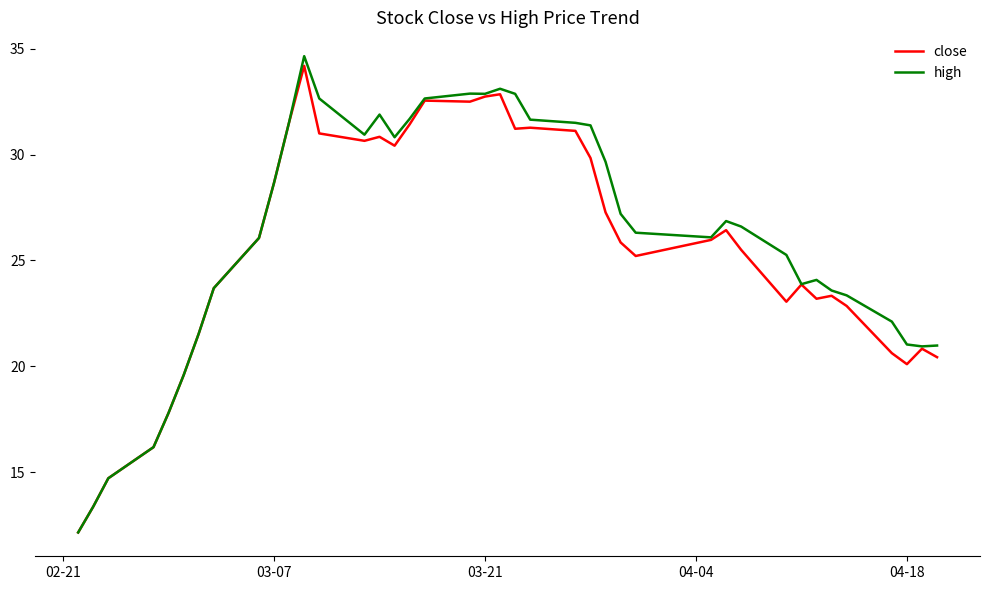

What is the smallest value displayed?

12.2